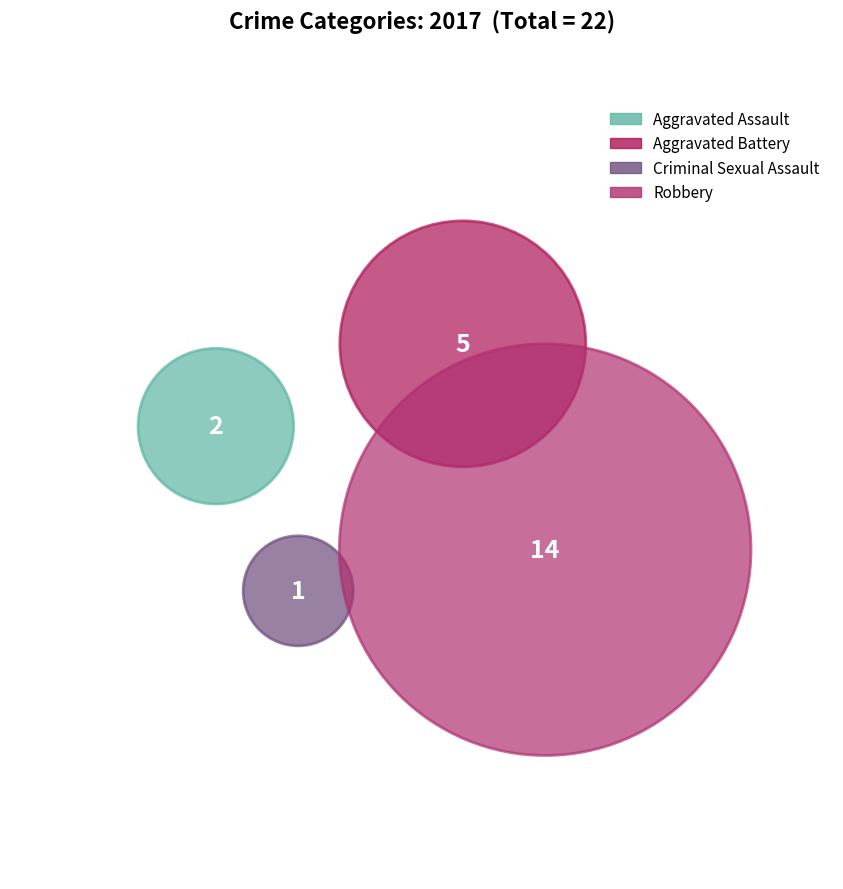

What percentage is the Aggravated Assault slice, to the nearest percent?

9%